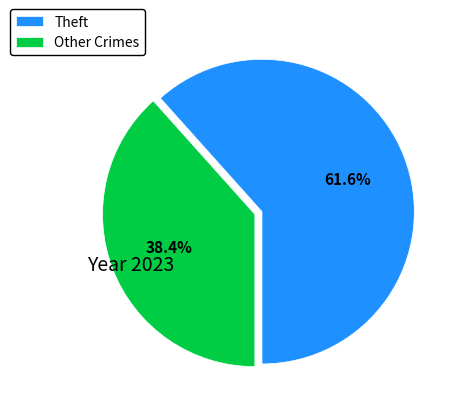

What is the smallest slice in the pie chart?

Other Crimes